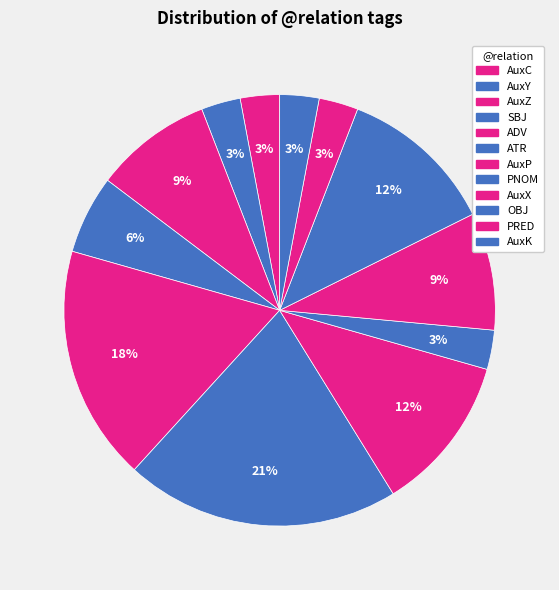

How many segments does this pie chart have?

12